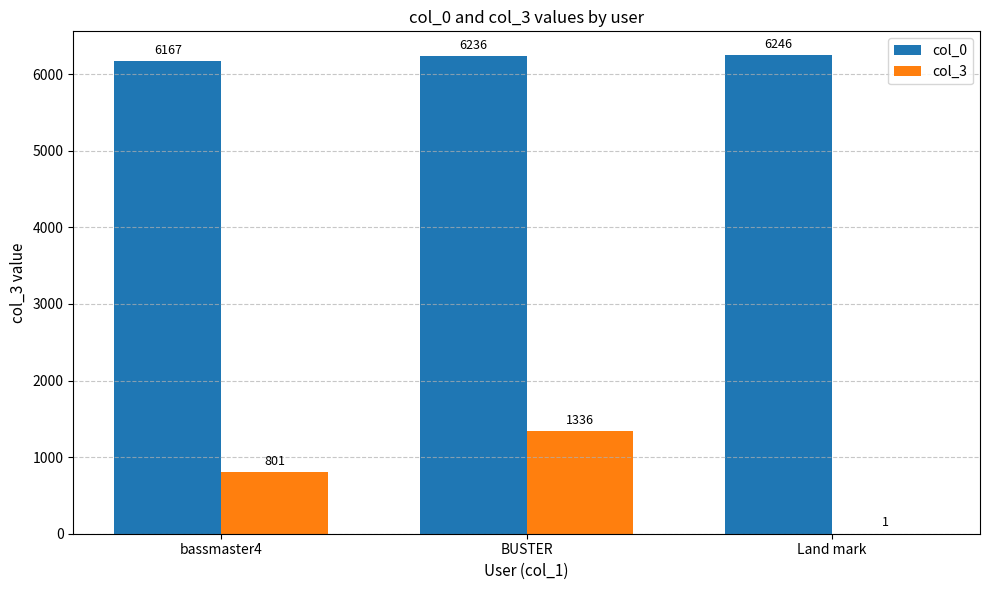

Are the bars grouped side by side (vs. stacked)?

Yes